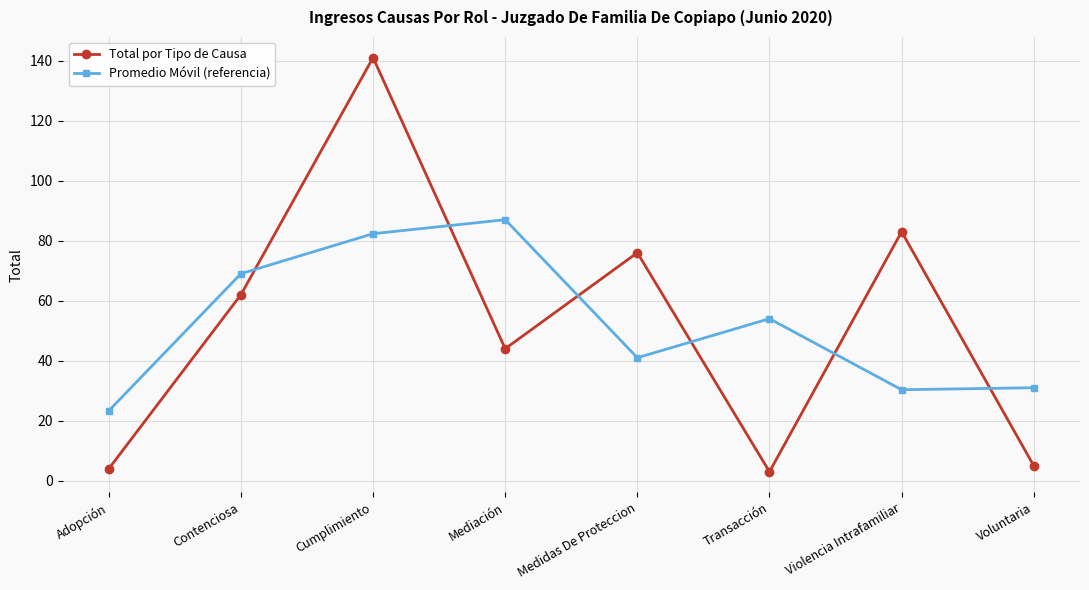

Where is the first local maximum for Promedio Móvil (referencia)?

Mediación